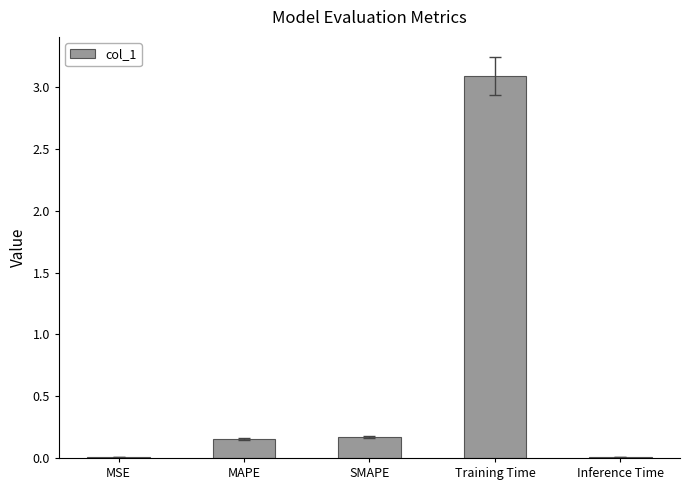

Are the bars grouped side by side (vs. stacked)?

No